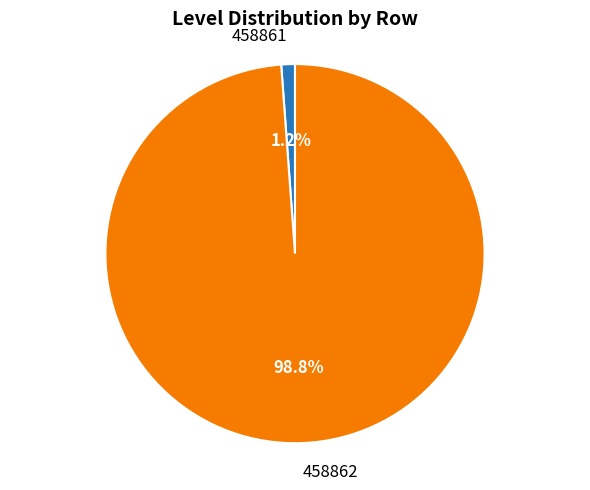

Which has a higher value, 458861 or 458862?

458862